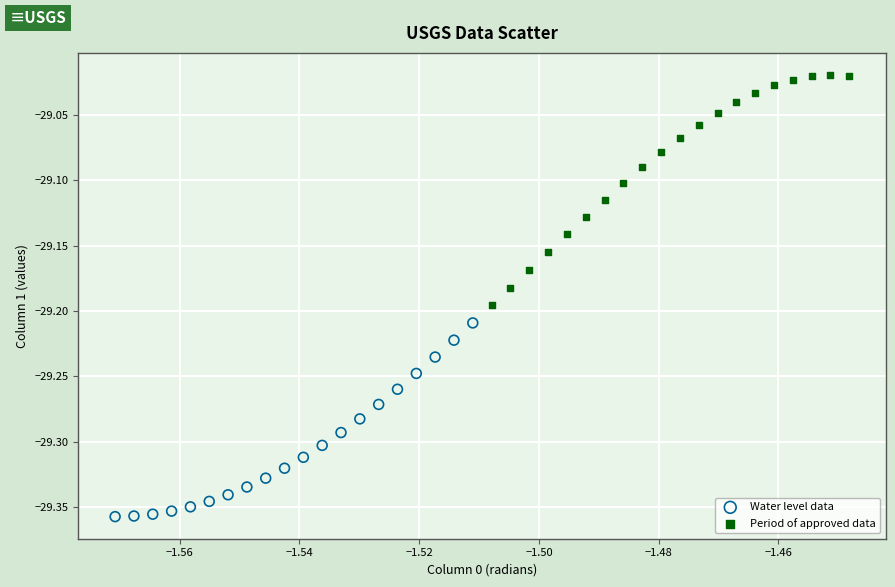

Which series has the largest Y range (max minus min)?

Period of approved data